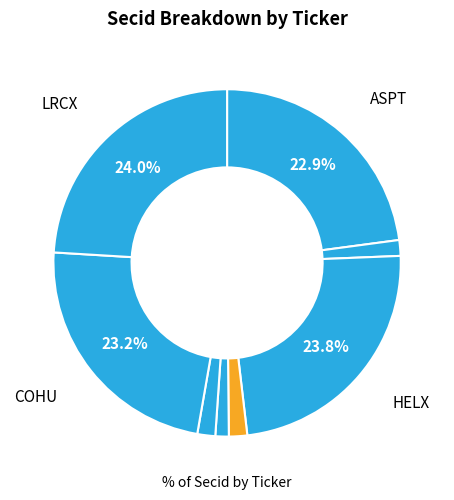

How many slices are in this pie chart?

8